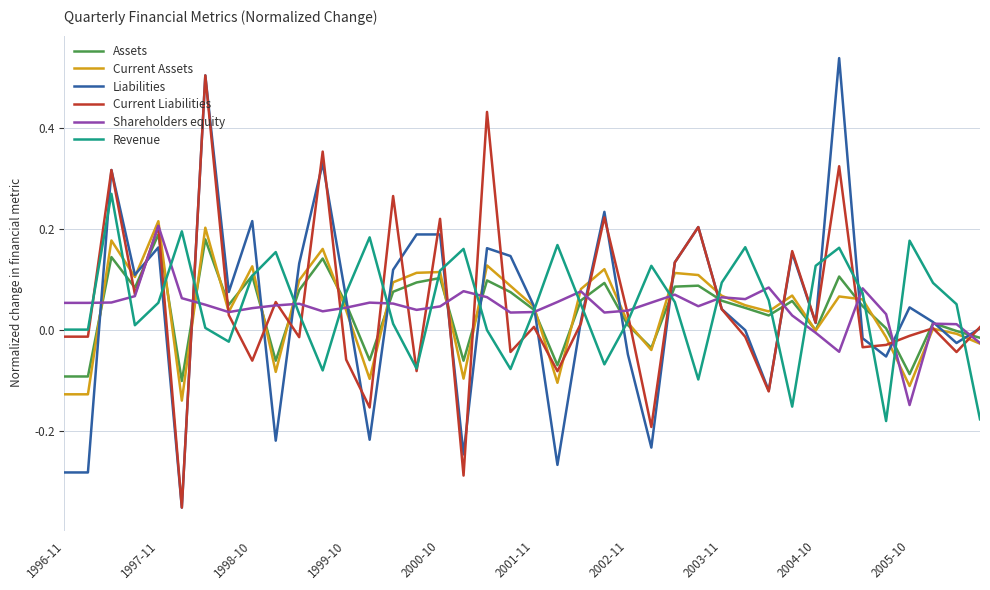

List the series in order of their peak value, highest first.

Liabilities, Current Liabilities, Revenue, Current Assets, Shareholders equity, Assets